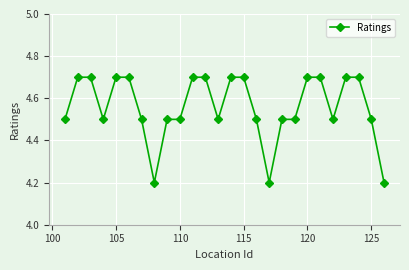

How many values are between 4 and 5?

26